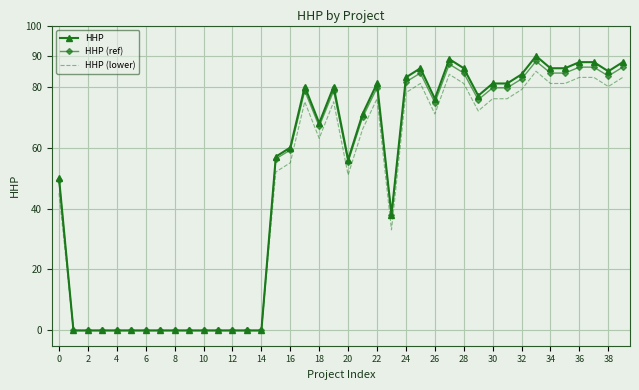

Which series has the largest total across all categories?

HHP